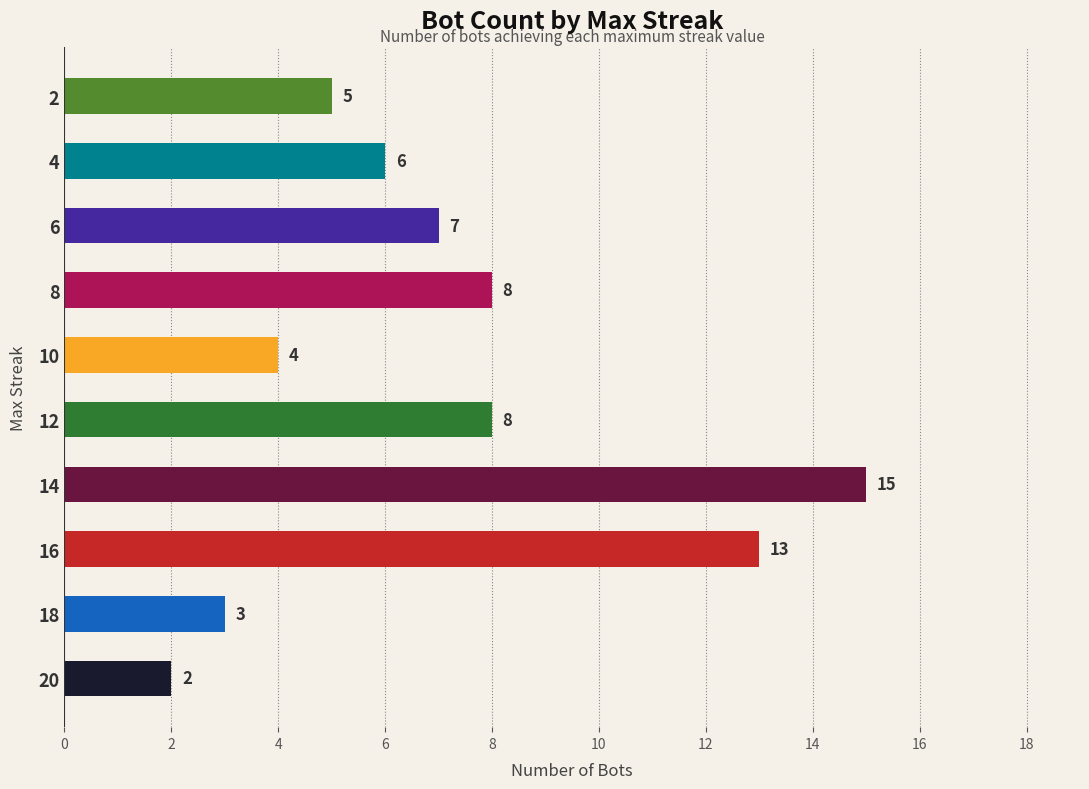

Are the bars horizontal?

Yes